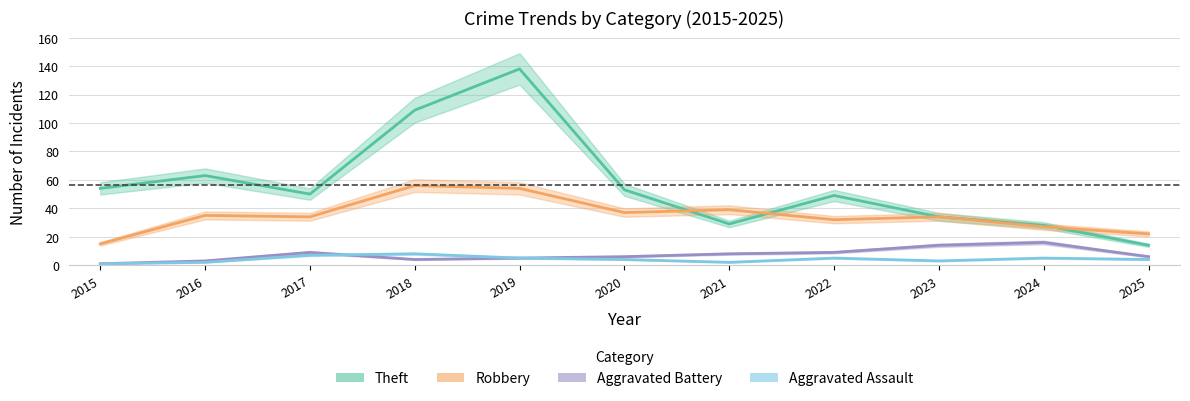

Reading right to left, list all the values displayed in this chart.

Theft: 14	28	34	49	29	53	138	109	50	63	54
Robbery: 22	27	34	32	39	37	54	56	34	35	15
Aggravated Battery: 6	16	14	9	8	6	5	4	9	3	1
Aggravated Assault: 4	5	3	5	2	4	5	8	7	2	1